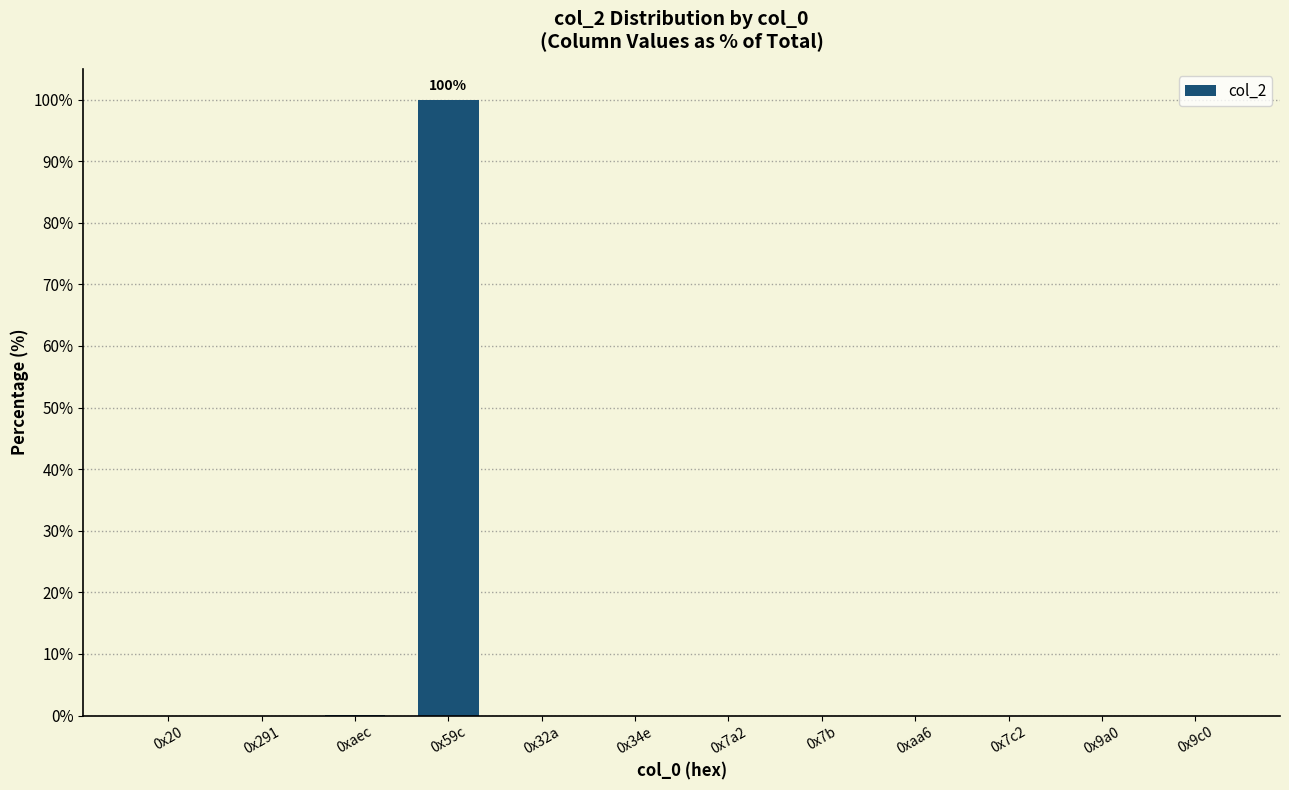

What is the sum of all values?

100.0